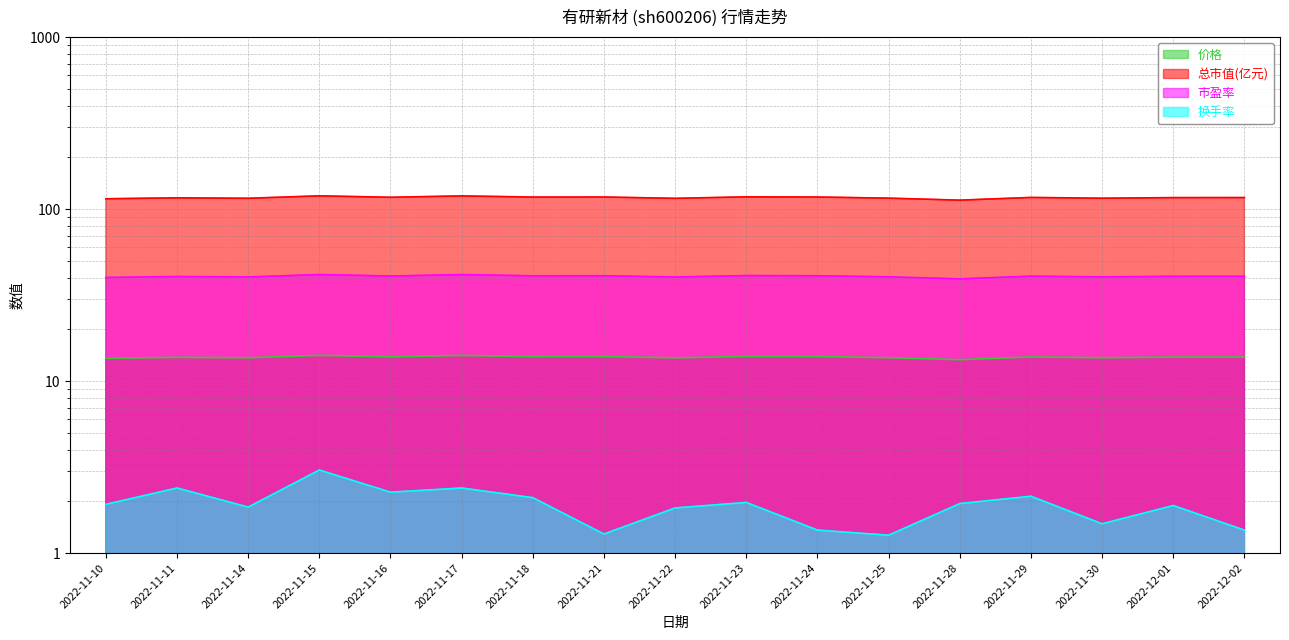

What is the value of the 换手率 point at the 9th from the left?

1.8